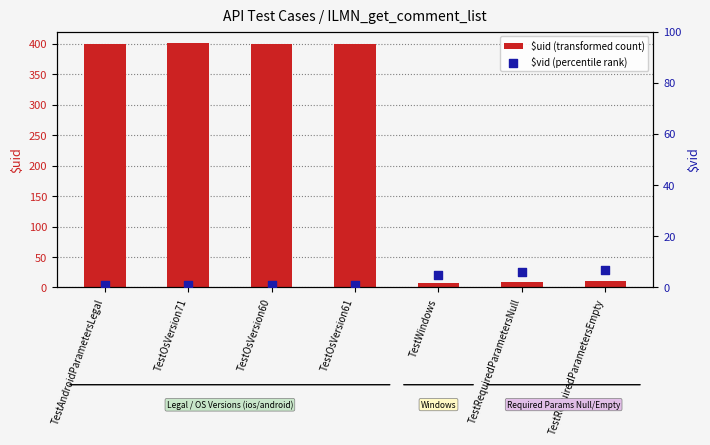

What is the total value across all series at TestOsVersion71?

402